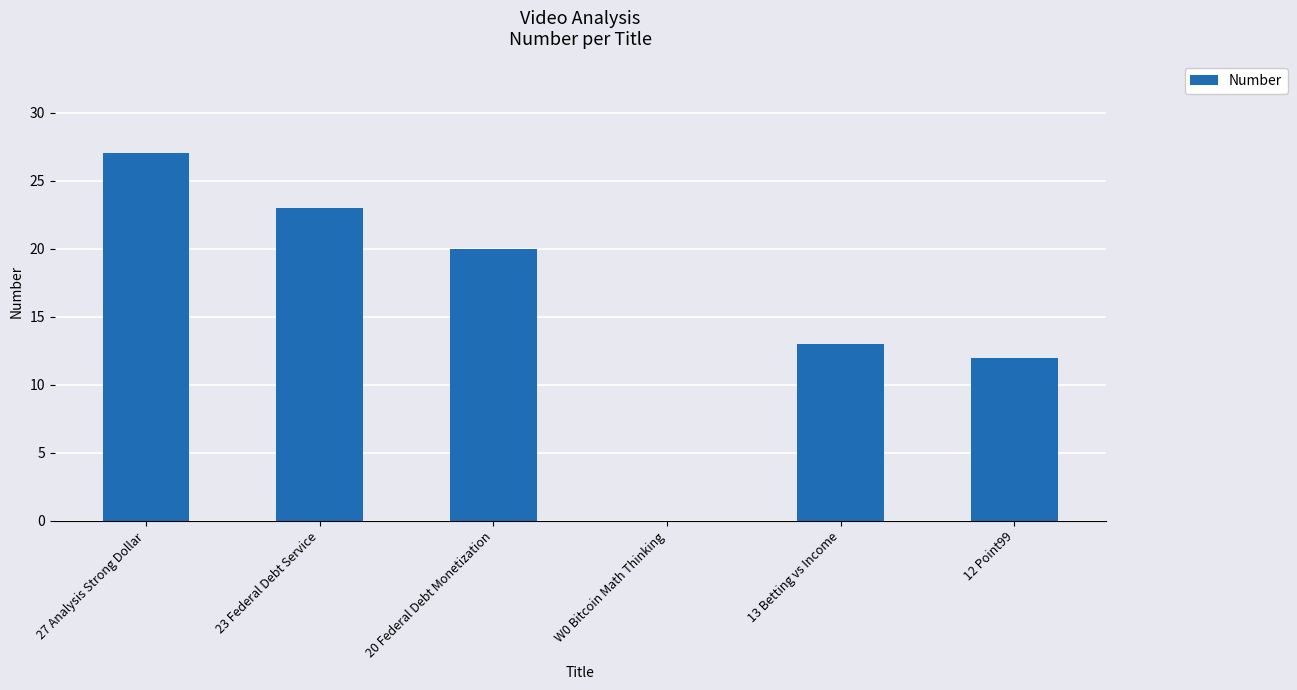

Reading left to right, extract all data points from this chart.

27 Analysis Strong Dollar=27	23 Federal Debt Service=23	20 Federal Debt Monetization=20	W0 Bitcoin Math Thinking=0	13 Betting vs Income=13	12 Point99=12